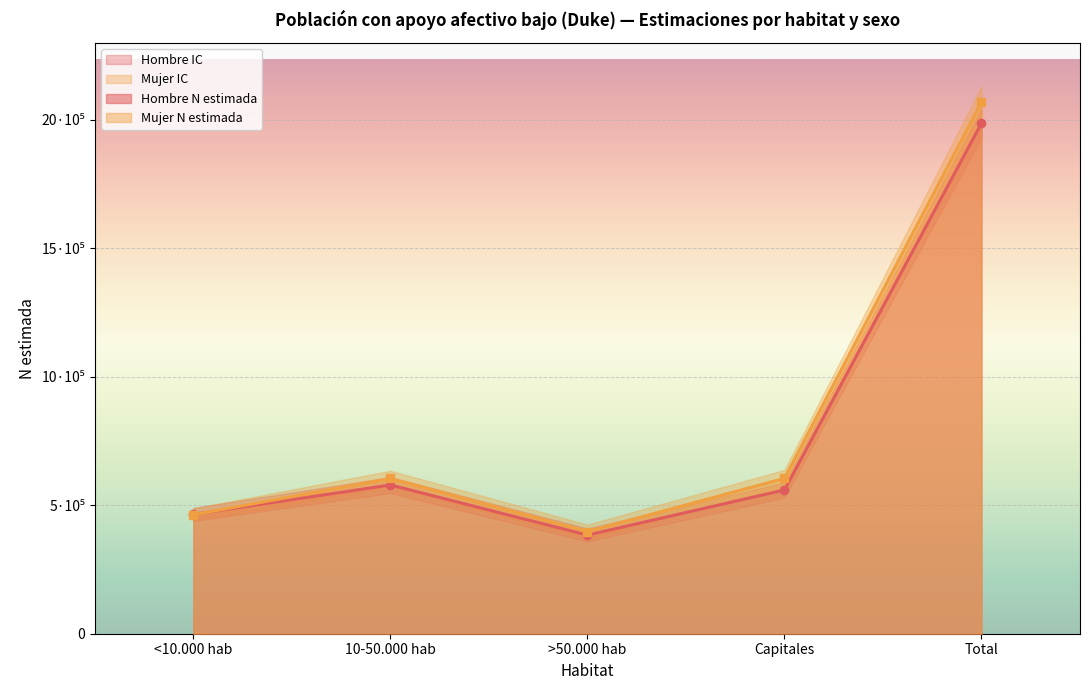

What is the difference between the Hombre N lim inf values at <10.000 hab and >50.000 hab?

80255